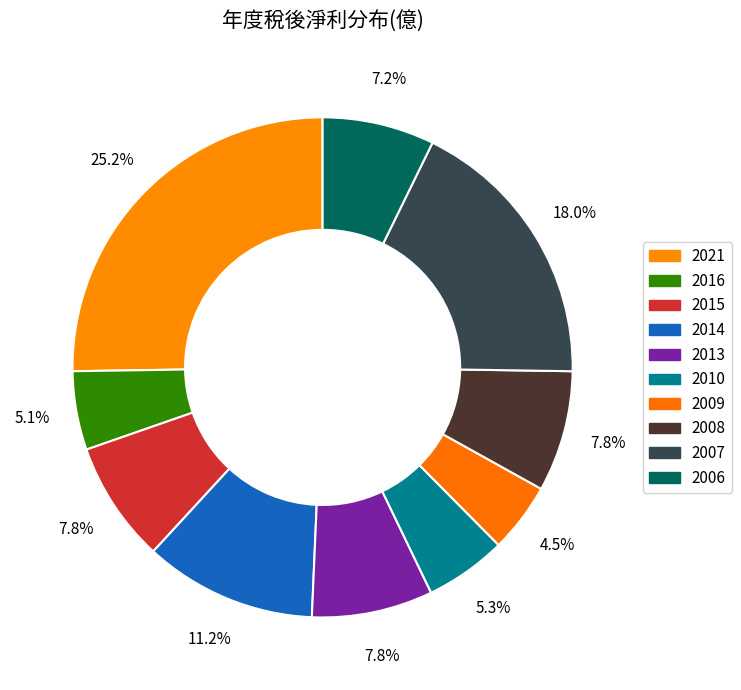

To the nearest percent, what is the combined percentage of 2014 and 2015?

19%